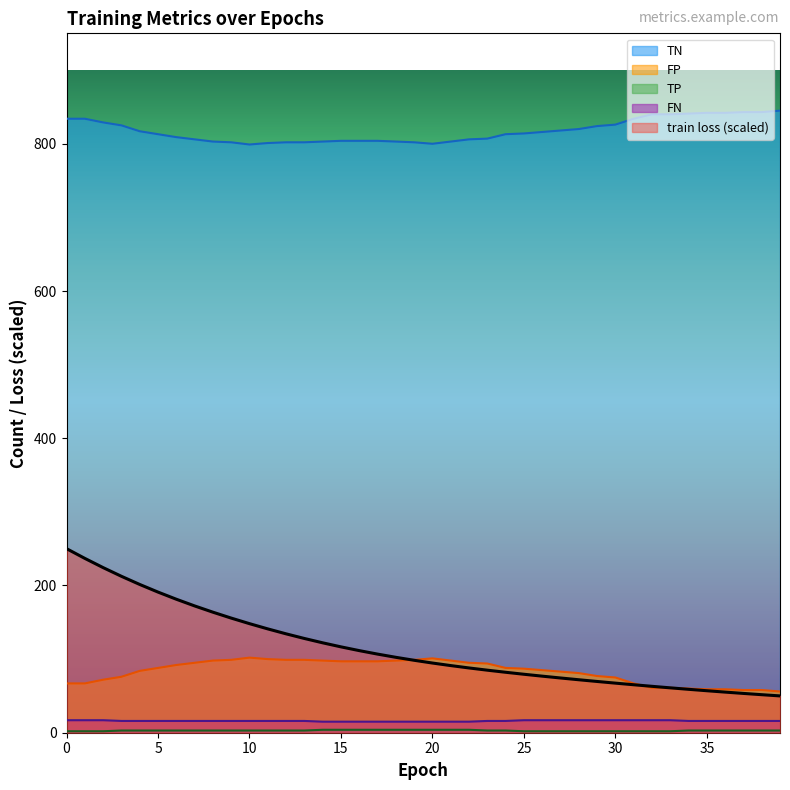

Rank the series at 18 from lowest to highest value.

TP, FN, FP, train loss, TN